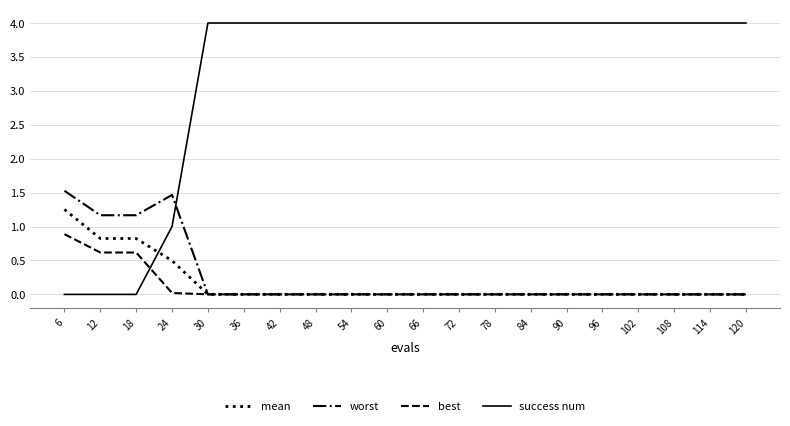

At how many categories does at least one series exceed 3?

16